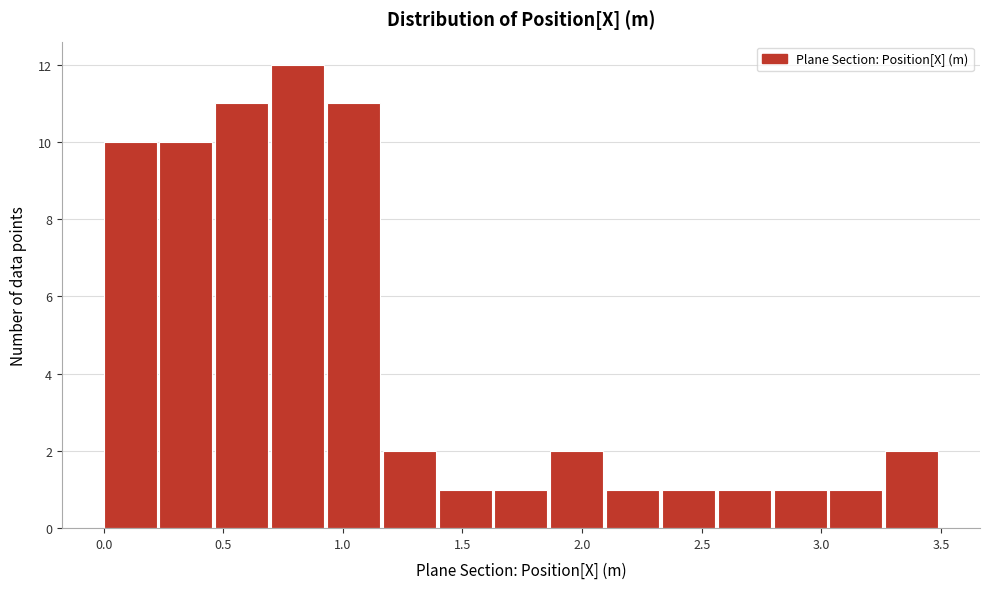

Reading left to right, transcribe this chart: for each bar, give the range it covers on the x-axis and its height. Neither the bar edges nor the heights are printed on the chart, so give them approximately, as read against the axes.

0.00 to 0.25: 10
0.25 to 0.45: 10
0.45 to 0.70: 11
0.70 to 0.95: 12
0.95 to 1.15: 11
1.15 to 1.40: 2
1.40 to 1.65: 1
1.65 to 1.85: 1
1.85 to 2.10: 2
2.10 to 2.35: 1
2.35 to 2.55: 1
2.55 to 2.80: 1
2.80 to 3.05: 1
3.05 to 3.25: 1
3.25 to 3.50: 2